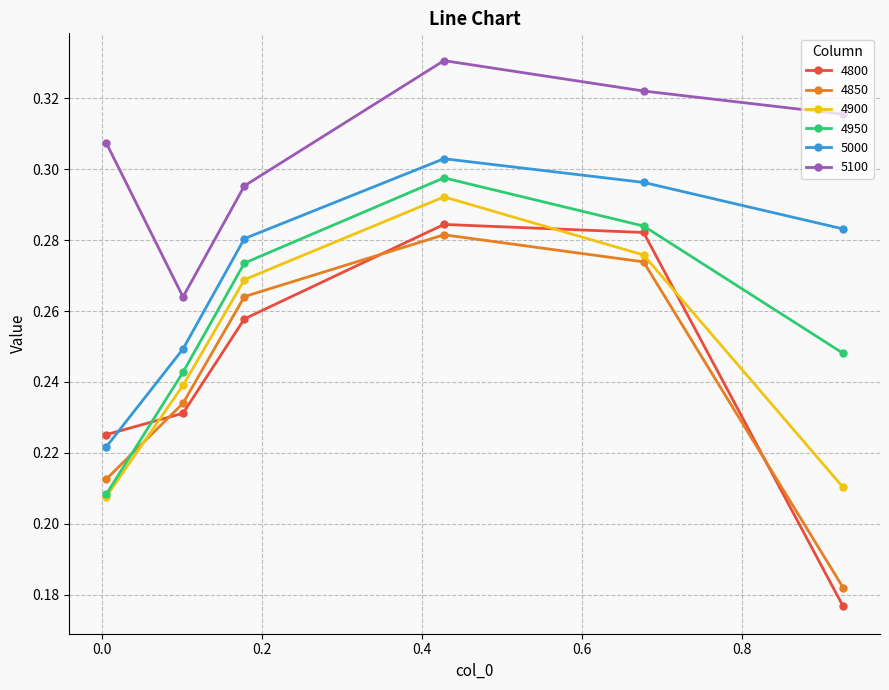

True or false: 5100 and 4850 cross at least once.

False